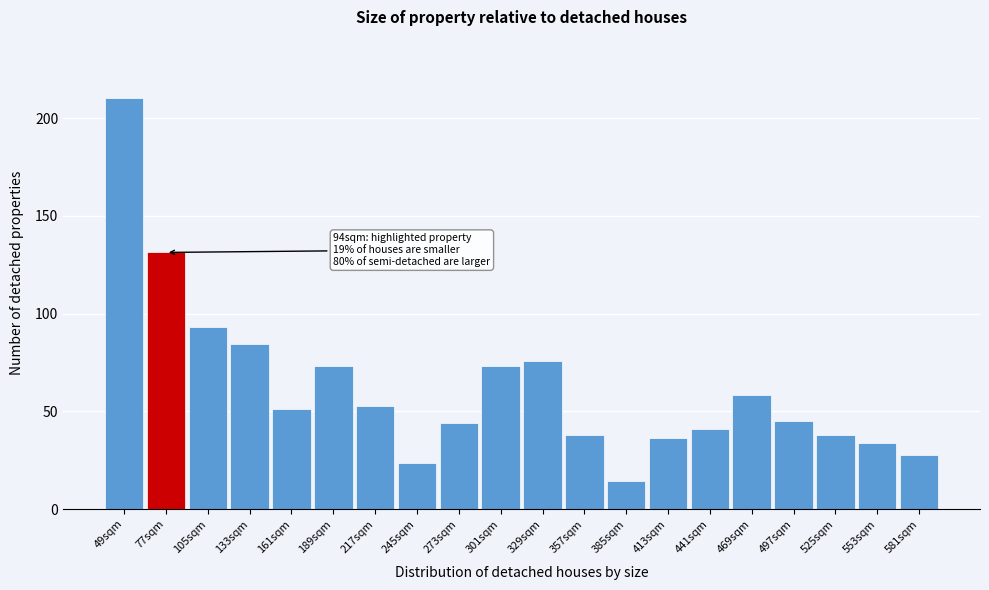

What is the average value?

62.2